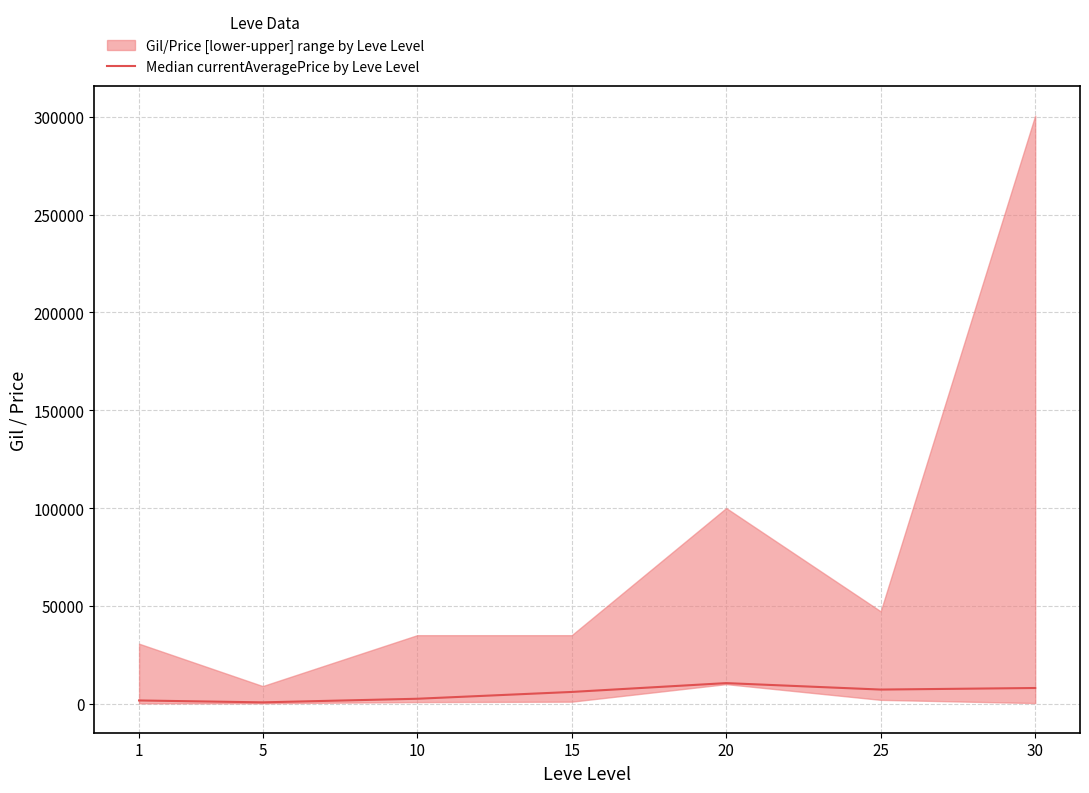

How many lines are shown in the chart?

1